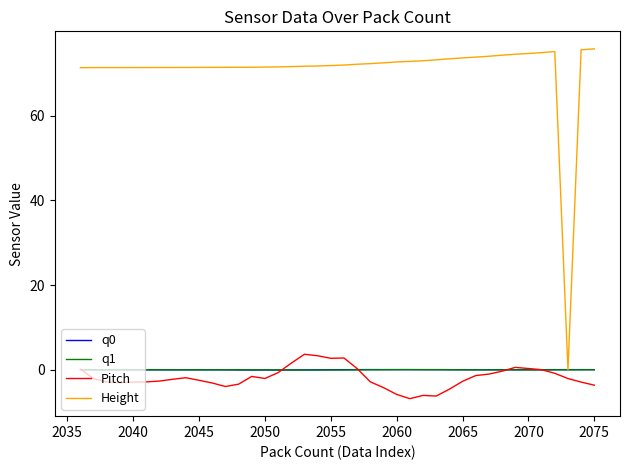

How many categories are shown in the chart?

40